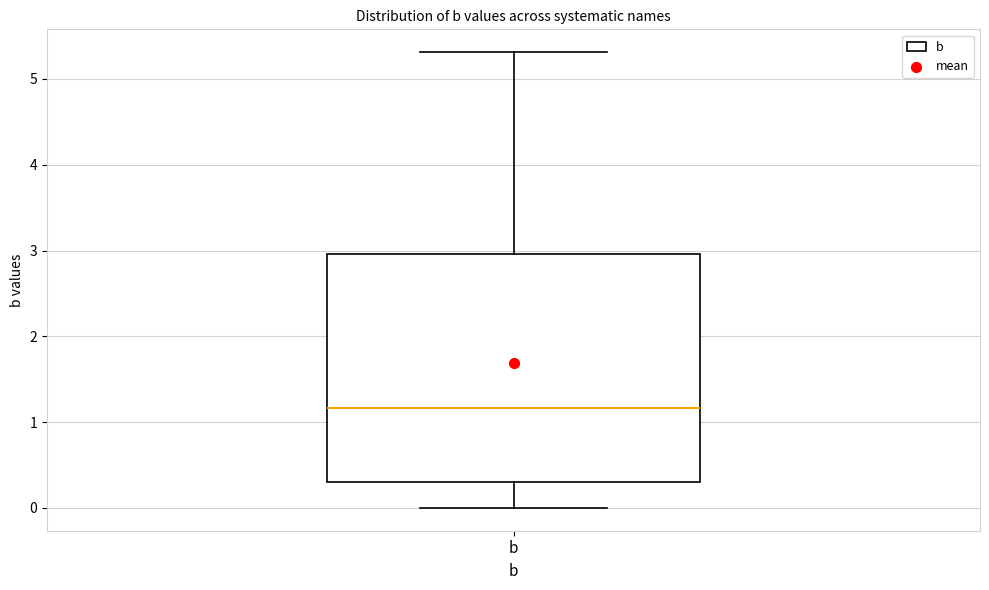

Transcribe this box plot: give where the median line is, the range the box spans, and where the two whiskers end, as read against the y-axis. The values are not printed on the chart, so give them approximately, as read against the axis.

median 1.2, box 0.3 to 3.0, whiskers 0.0 to 5.3